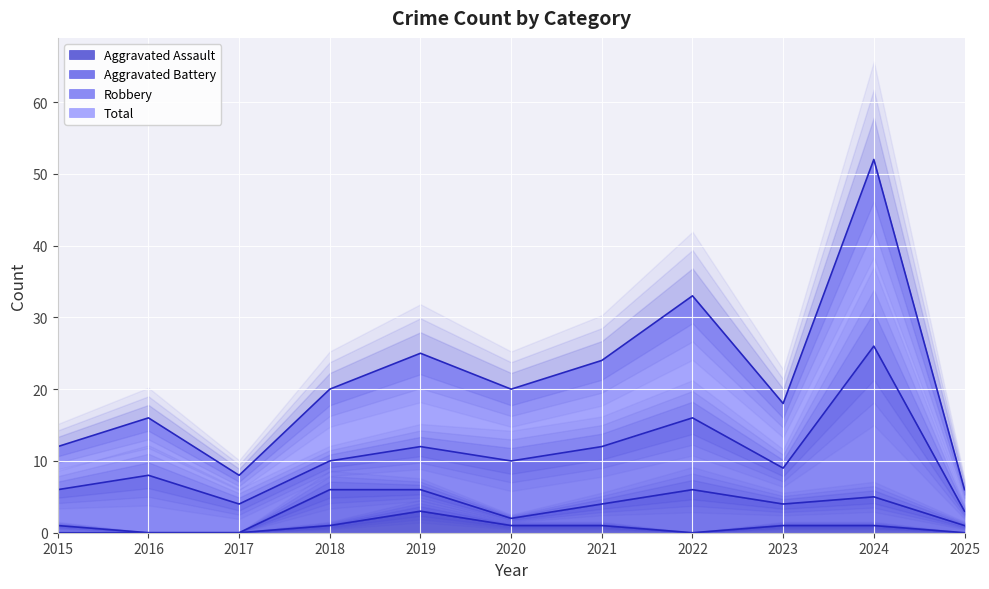

Which series has the widest spread of values?

Total